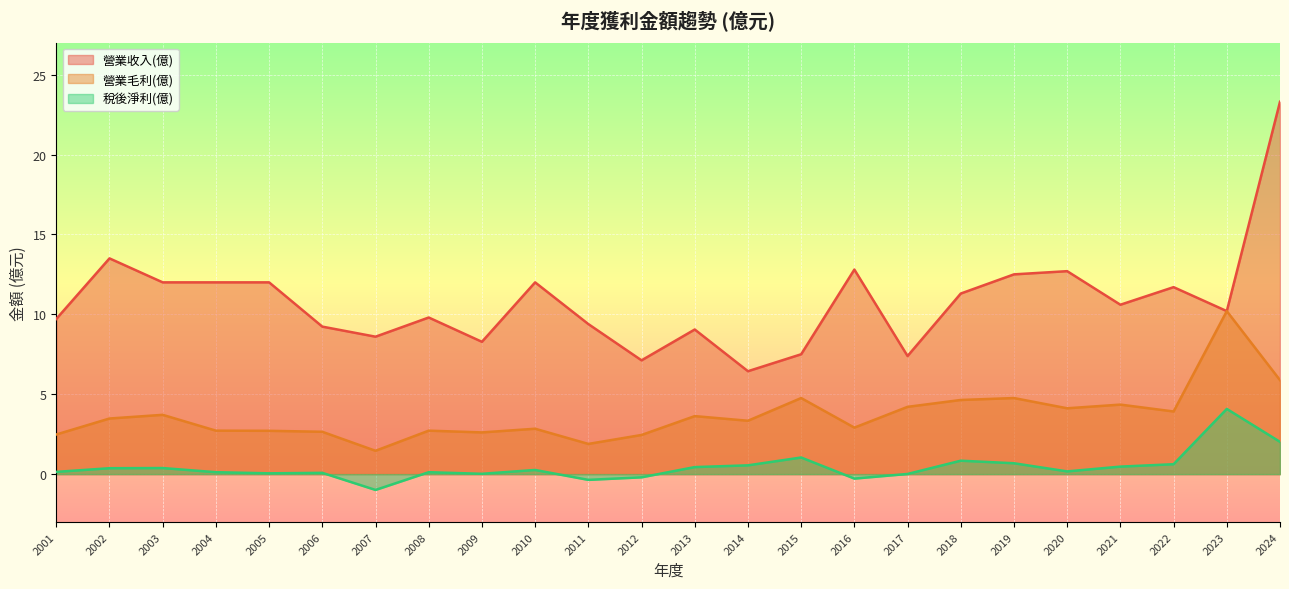

True or false: 稅後淨利(億) and 營業毛利(億) intersect in this chart.

False